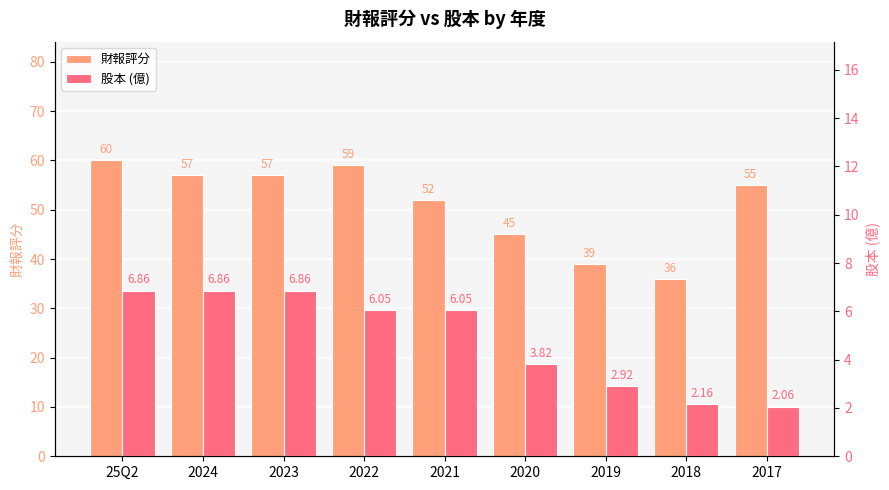

Read the 股本 (億) value at 2021.

6.0